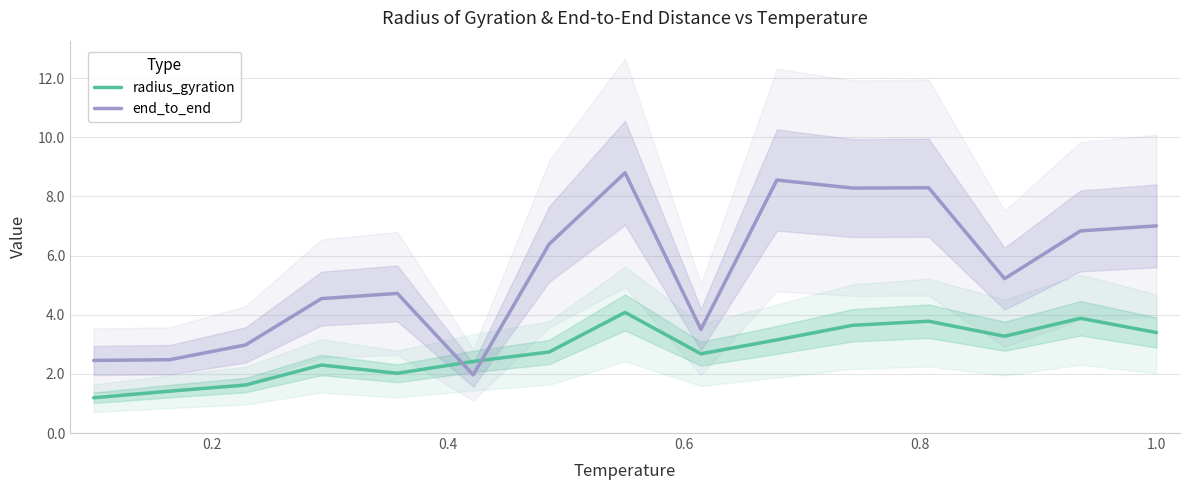

True or false: end_to_end and radius_gyration intersect in this chart.

True